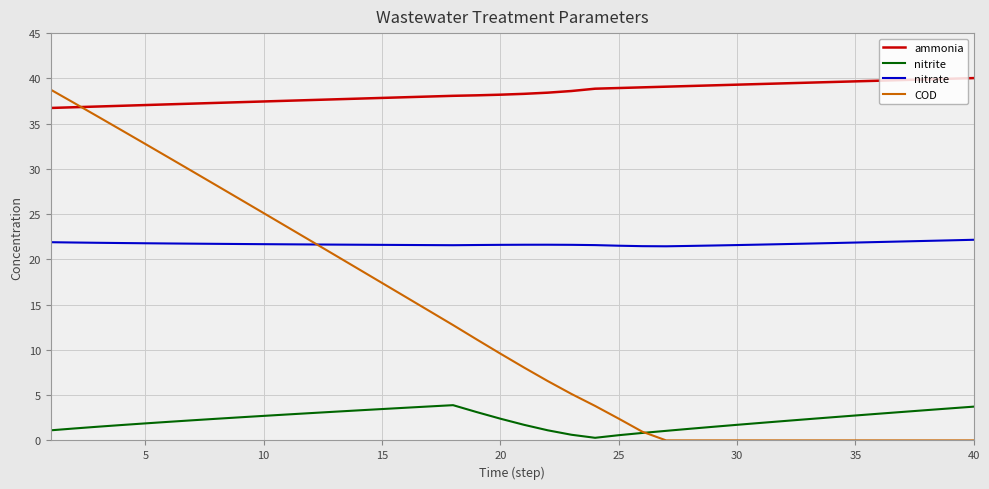

Which series has the largest total across all categories?

ammonia